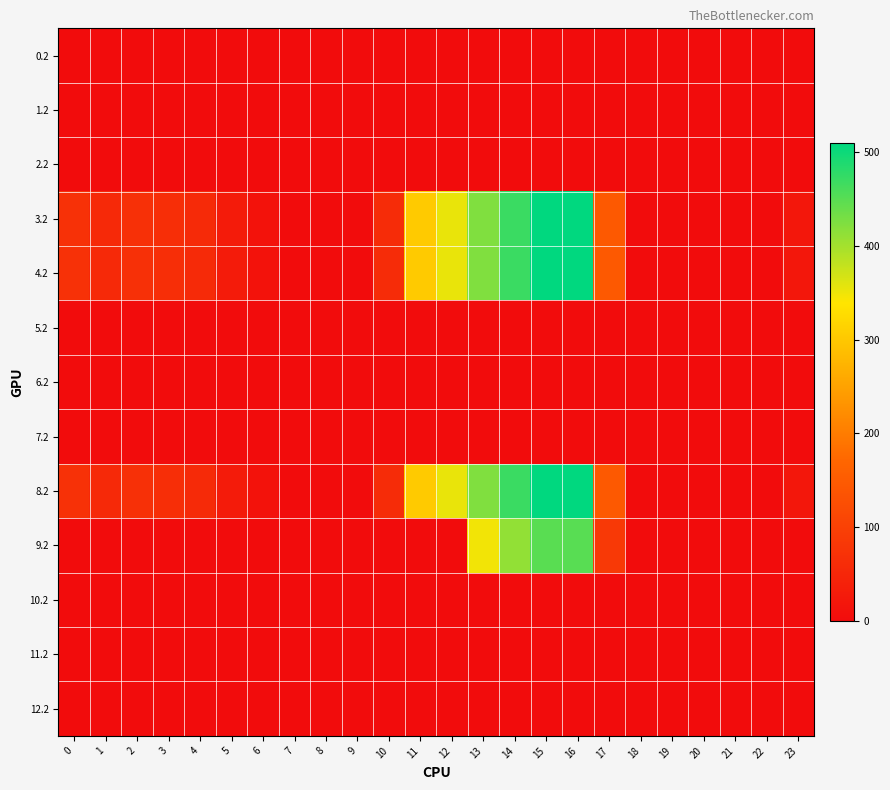

Count the number of data series in this chart.

13